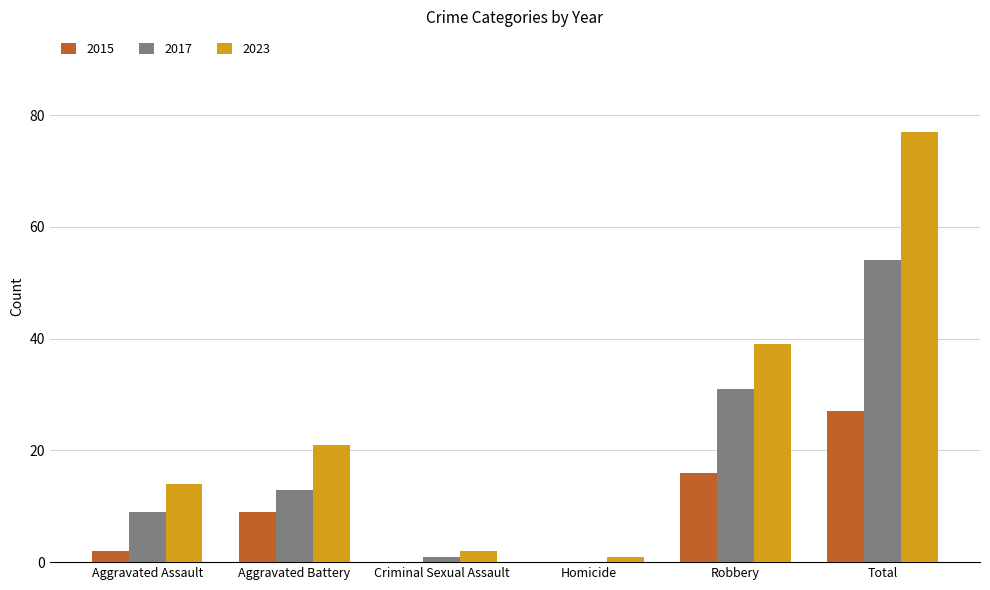

Which series has the largest total across all categories?

2023